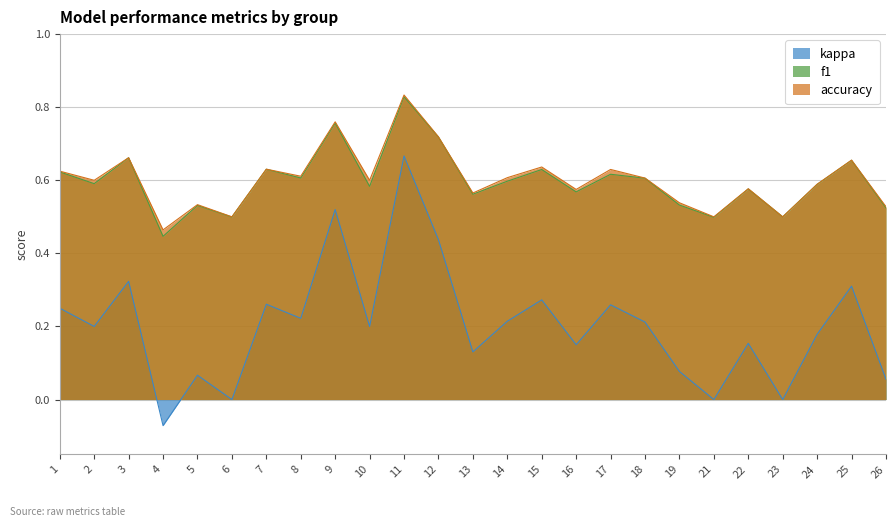

Where does the accuracy series first go above 0?

1